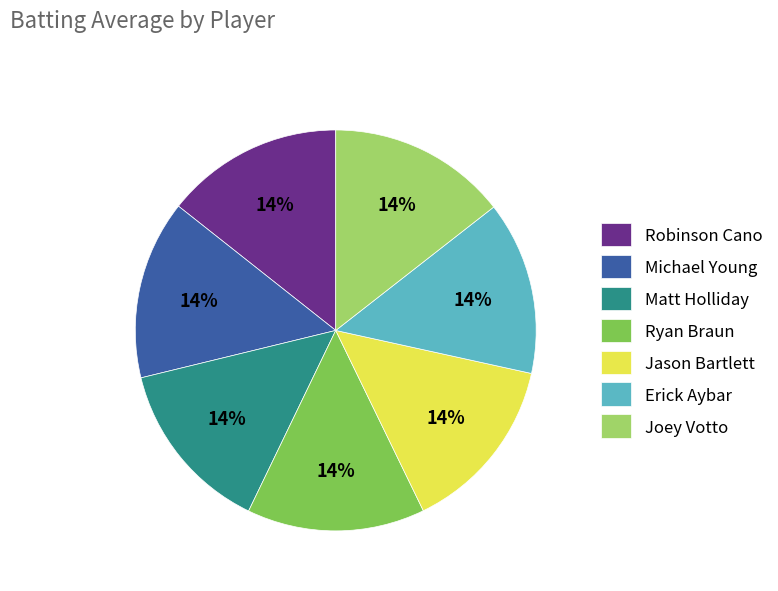

To the nearest percent, what is the average slice percentage?

14%